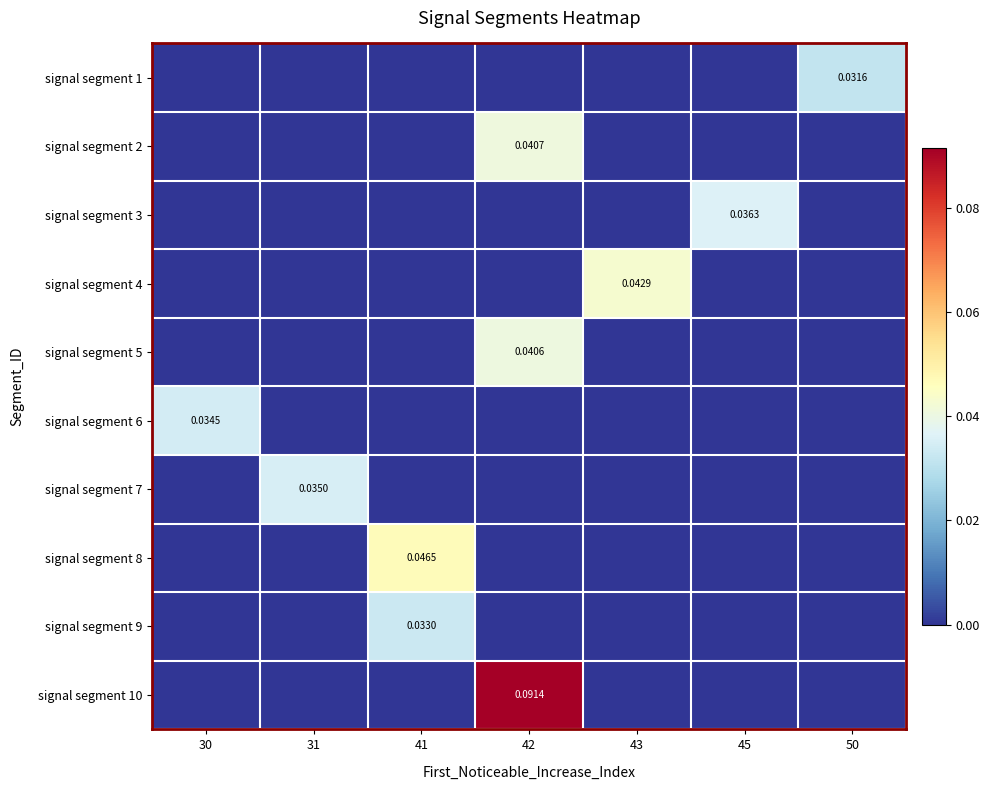

At which category is the sum across all series the highest?

42